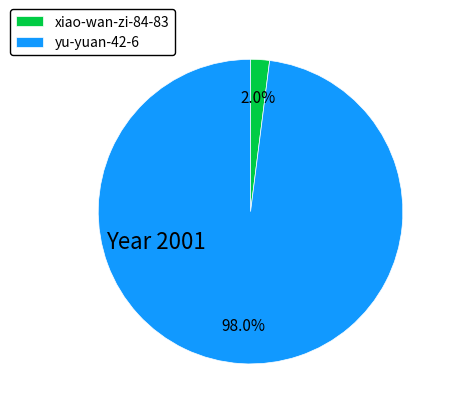

Is it true that xiao-wan-zi-84-83 is 2% of the pie?

True